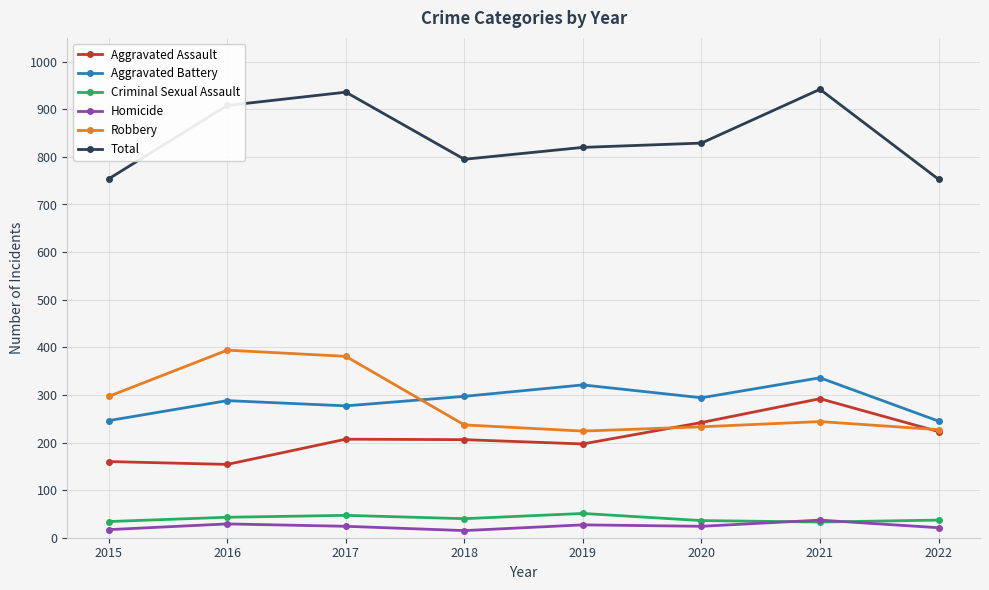

What is the difference between the maximum and second lowest values in the Robbery series?

167